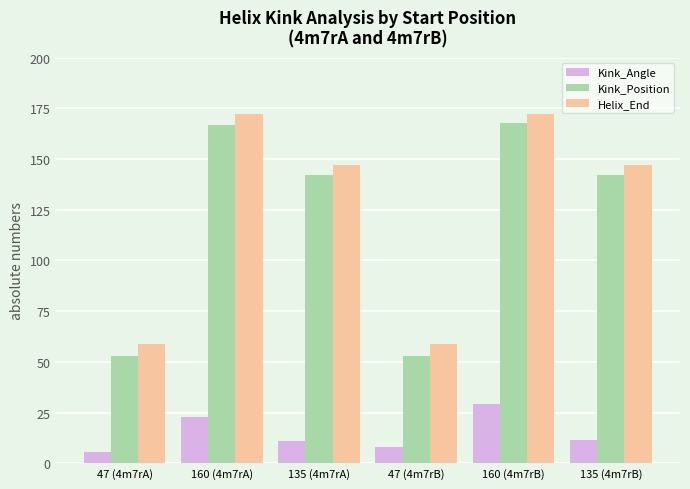

What is the spread (max minus min) of values at 47 (4m7rA)?

53.4